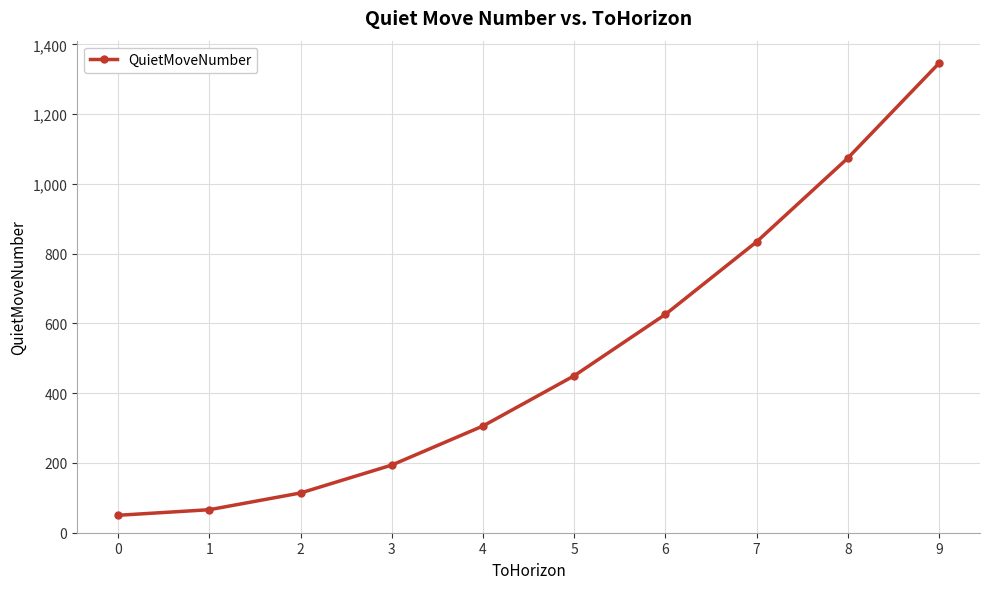

Reading left to right, list all the values displayed in this chart.

0=50	1=66	2=114	3=194	4=306	5=450	6=626	7=834	8=1074	9=1346